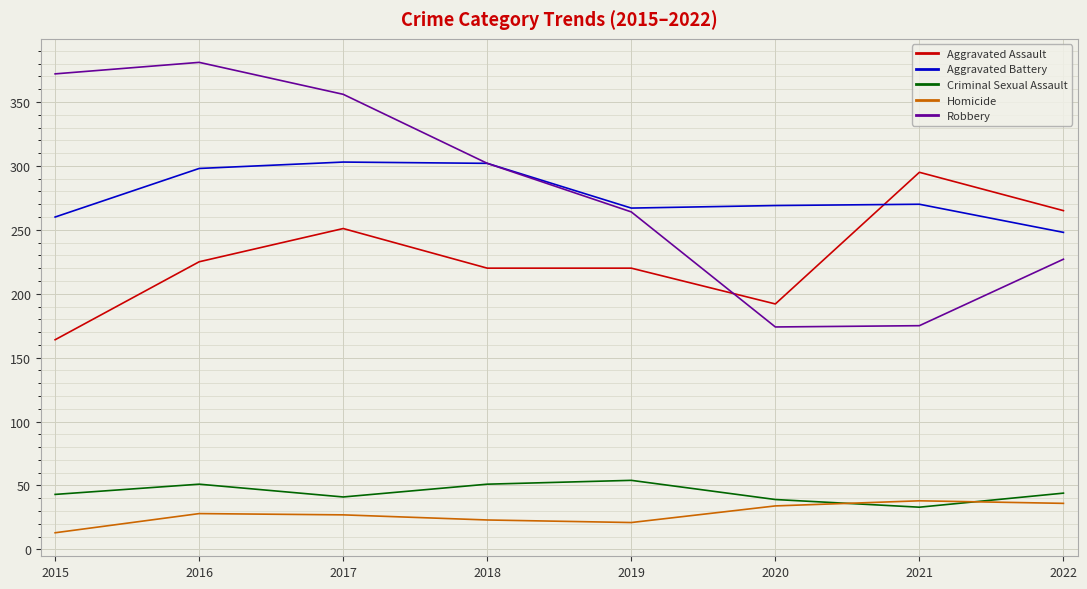

What is the average value of the Homicide series?

28